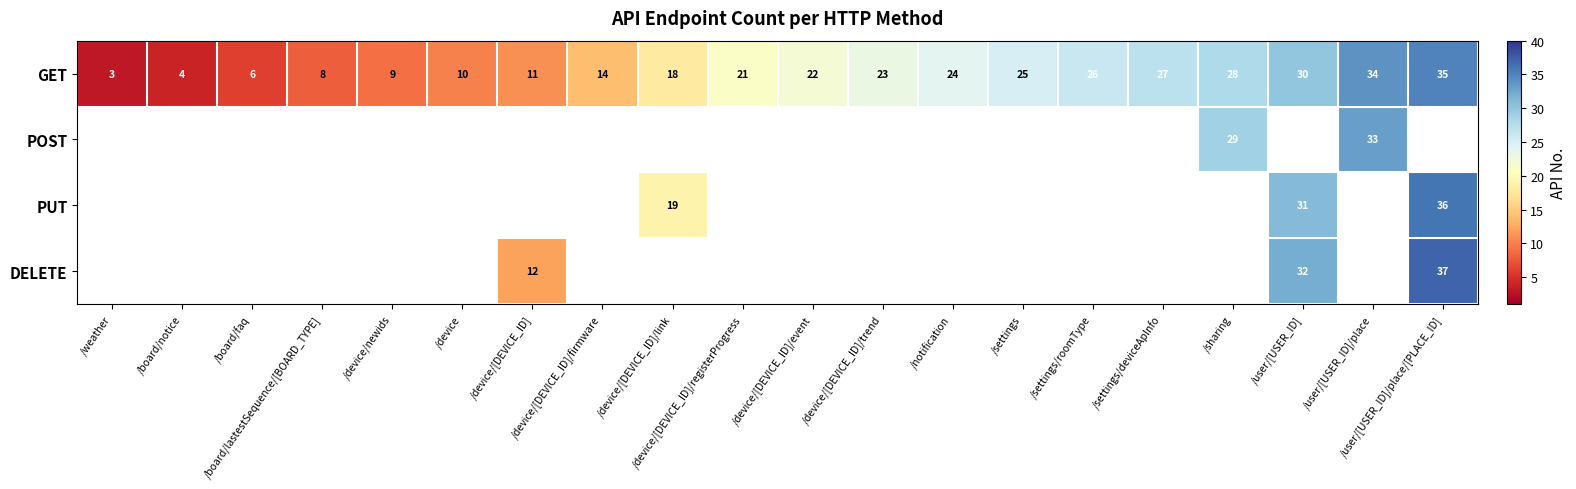

Rank the categories by row_0 value from highest to lowest.

/user/[USER_ID]/place/[PLACE_ID], /user/[USER_ID]/place, /user/[USER_ID], /sharing, /settings/deviceApInfo, /settings/roomType, /settings, /notification, /device/[DEVICE_ID]/trend, /device/[DEVICE_ID]/event, /device/[DEVICE_ID]/registerProgress, /device/[DEVICE_ID]/link, /device/[DEVICE_ID]/firmware, /device/[DEVICE_ID], /device, /device/newids, /board/lastestSequence/[BOARD_TYPE], /board/faq, /board/notice, /weather